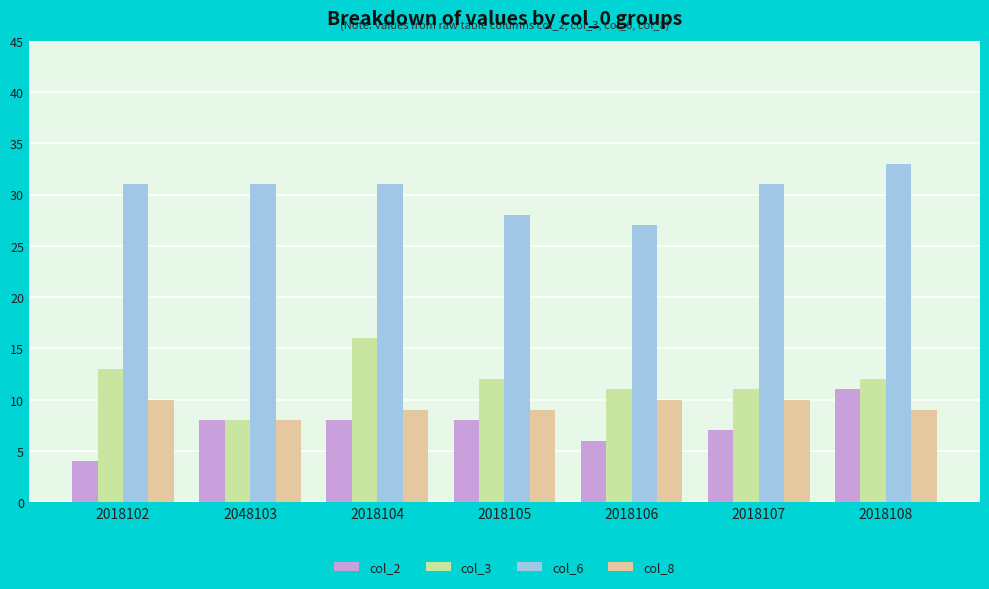

Count the col_6 values in the range 28 to 31.

5